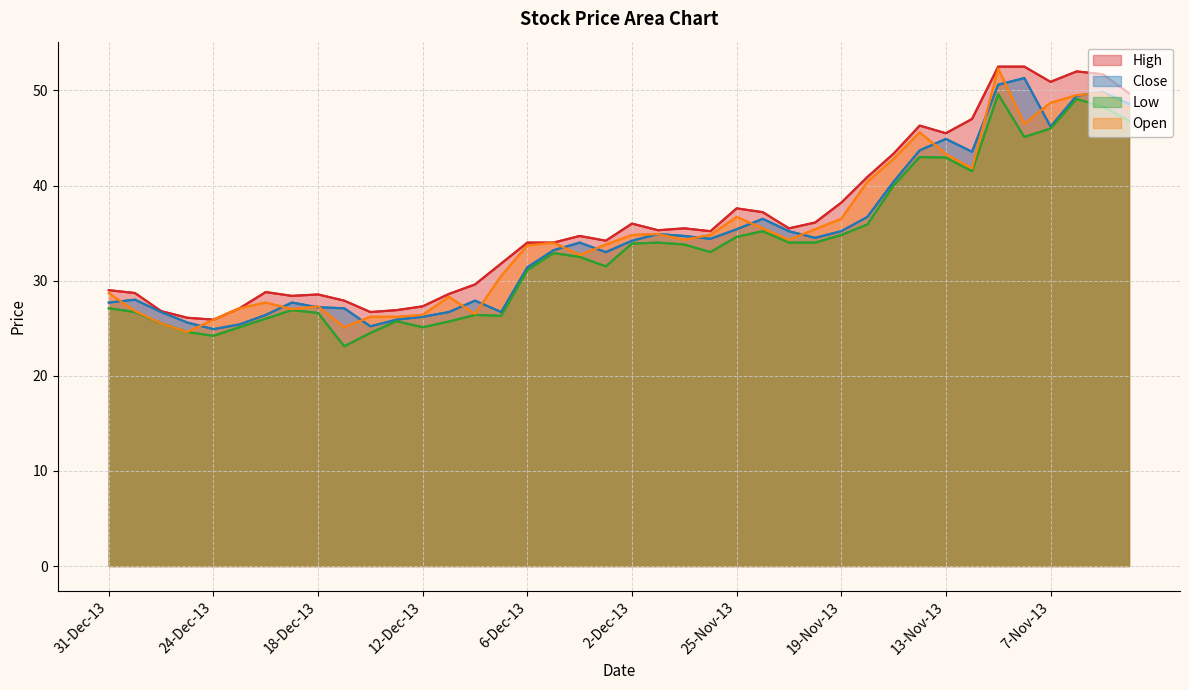

What is the difference between the High values at 22-Nov-13 and 21-Nov-13?

1.7